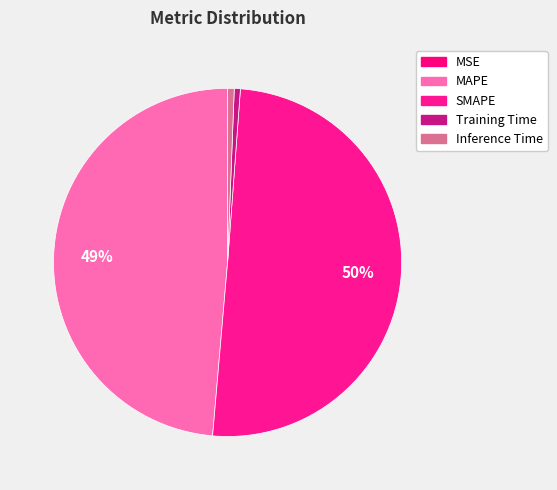

To the nearest percent, what percentage of the pie is MAPE?

49%